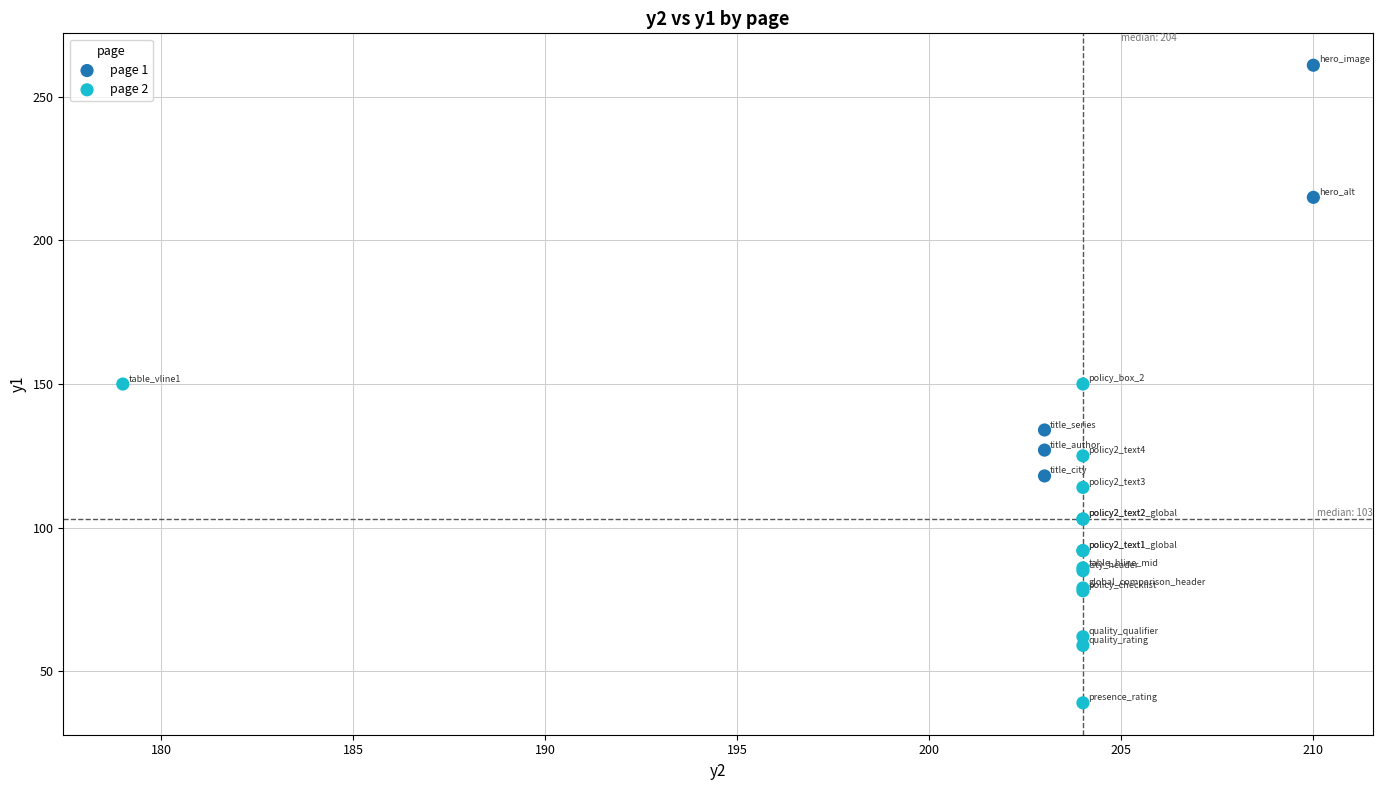

Which series has the widest spread of Y values?

page 1